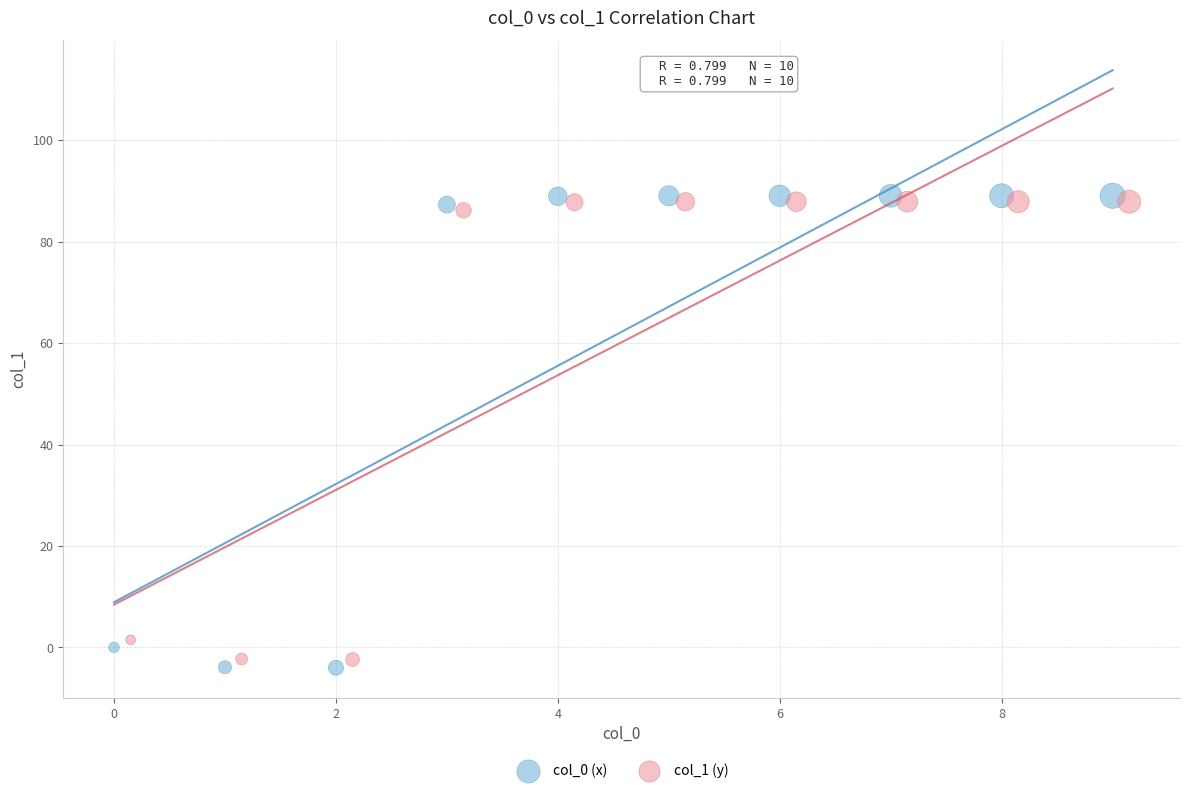

What are all the series names shown in the legend?

col_0 (x), col_1 (y)